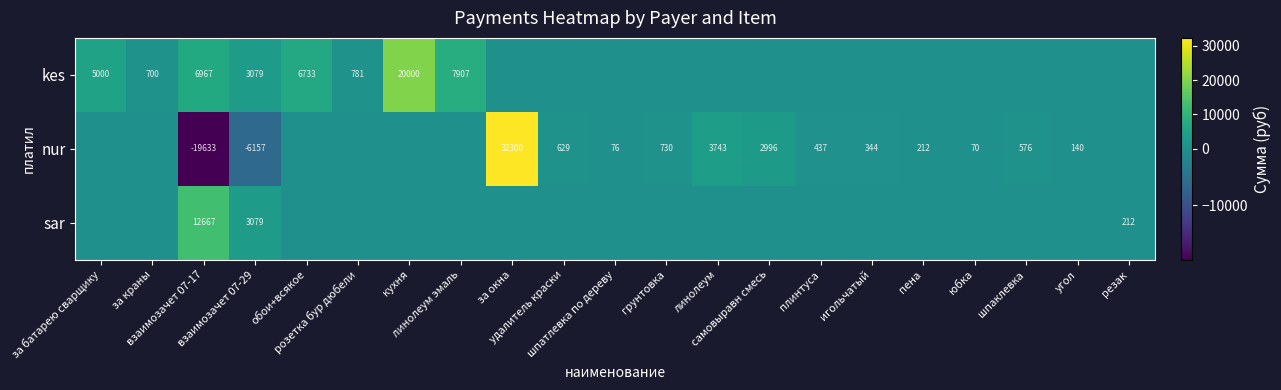

What is the sum of all kes values?

51166.3